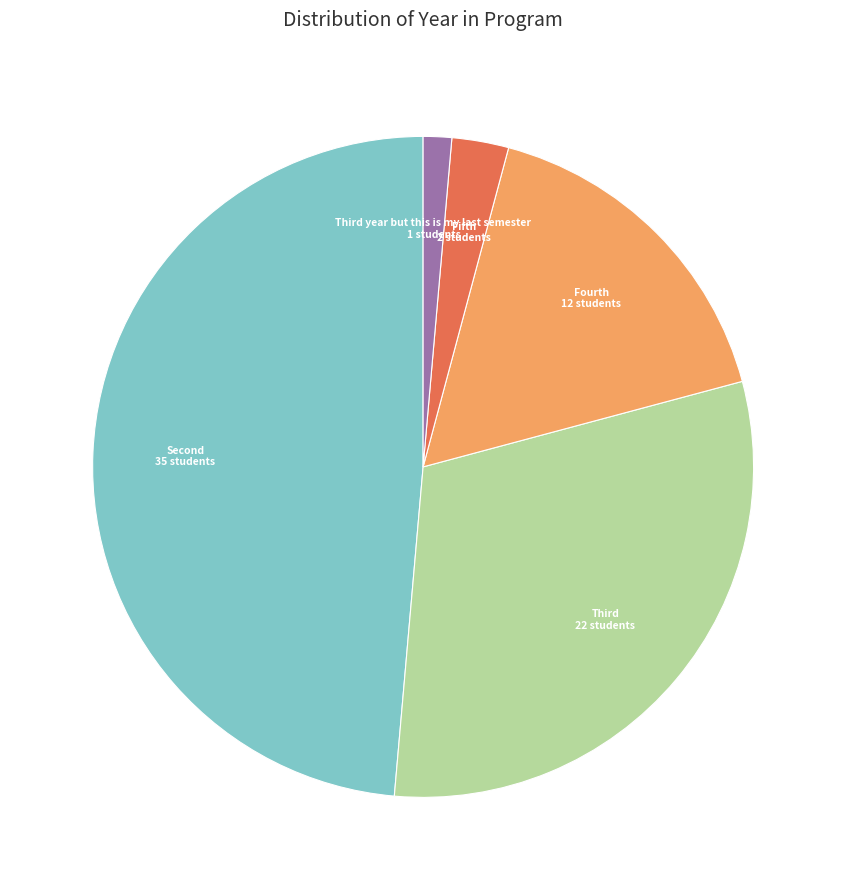

Is there a majority slice in this chart?

No